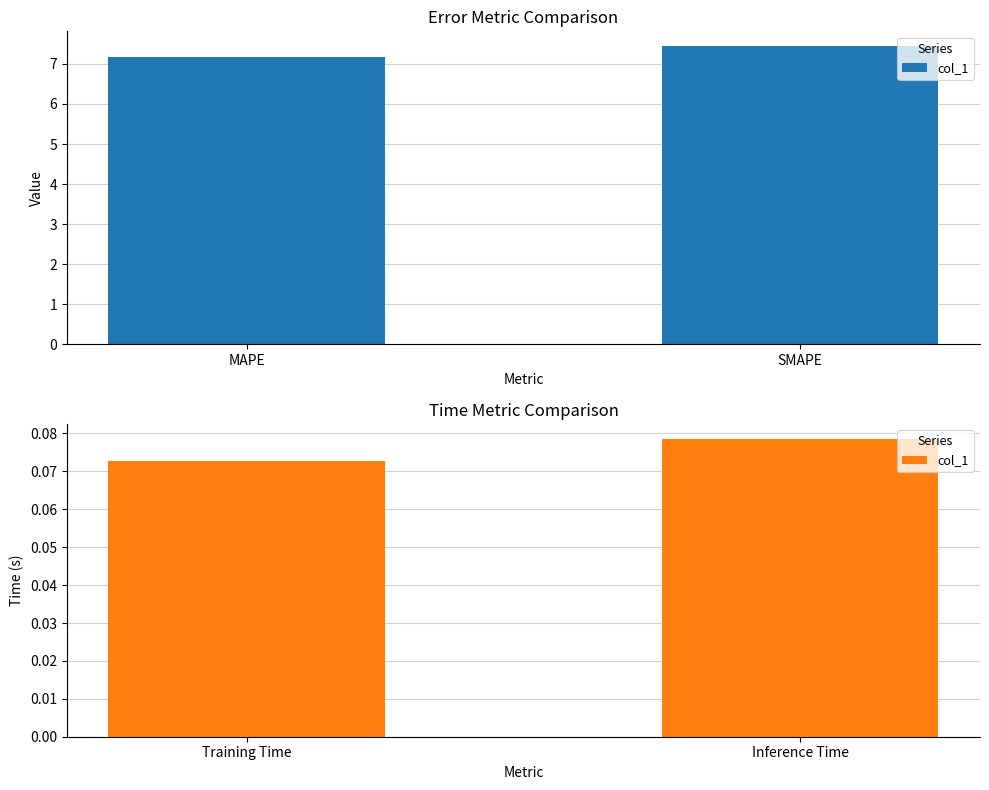

What is the label of the 2nd bar from the left?

Inference Time